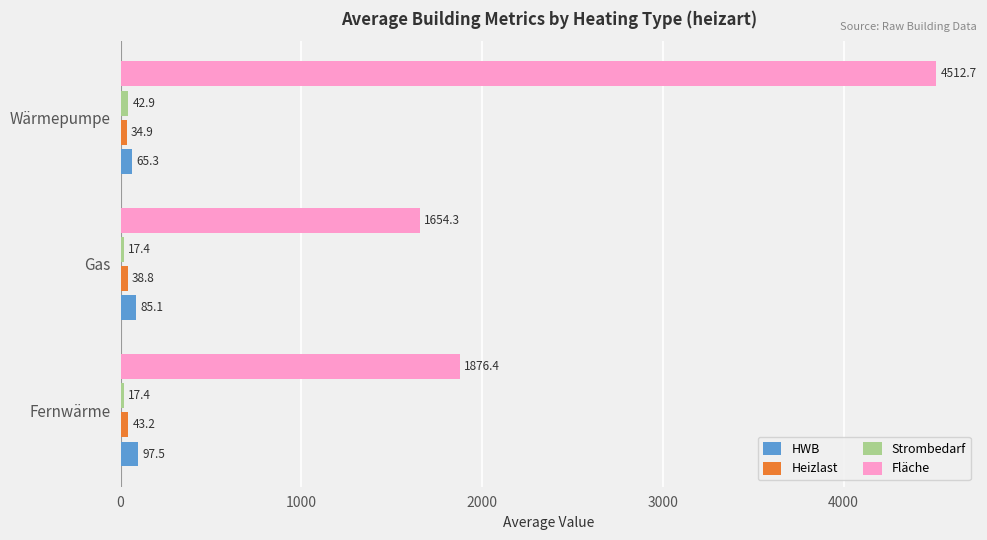

What is the total value across all series at Fernwärme?

2034.5